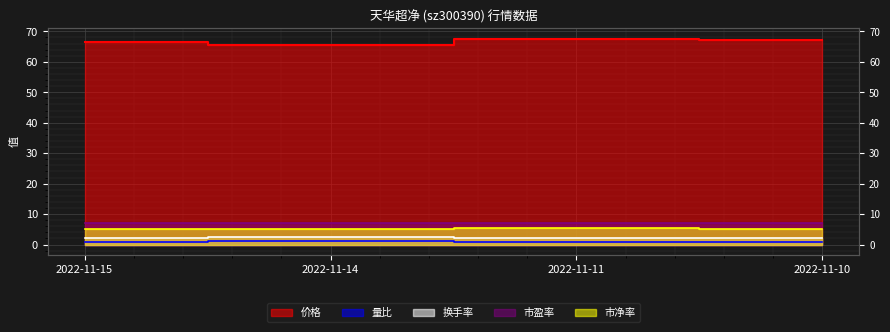

Reading left to right, transcribe all the data shown in this chart.

价格: 2022-11-15=66.6	2022-11-14=65.4	2022-11-11=67.6	2022-11-10=67.1
量比: 2022-11-15=1.0	2022-11-14=1.1	2022-11-11=0.7	2022-11-10=0.8
换手率: 2022-11-15=2.1	2022-11-14=2.5	2022-11-11=2.1	2022-11-10=2.3
市盈率: 2022-11-15=7.1	2022-11-14=7.0	2022-11-11=7.2	2022-11-10=7.2
市净率: 2022-11-15=5.2	2022-11-14=5.1	2022-11-11=5.3	2022-11-10=5.2